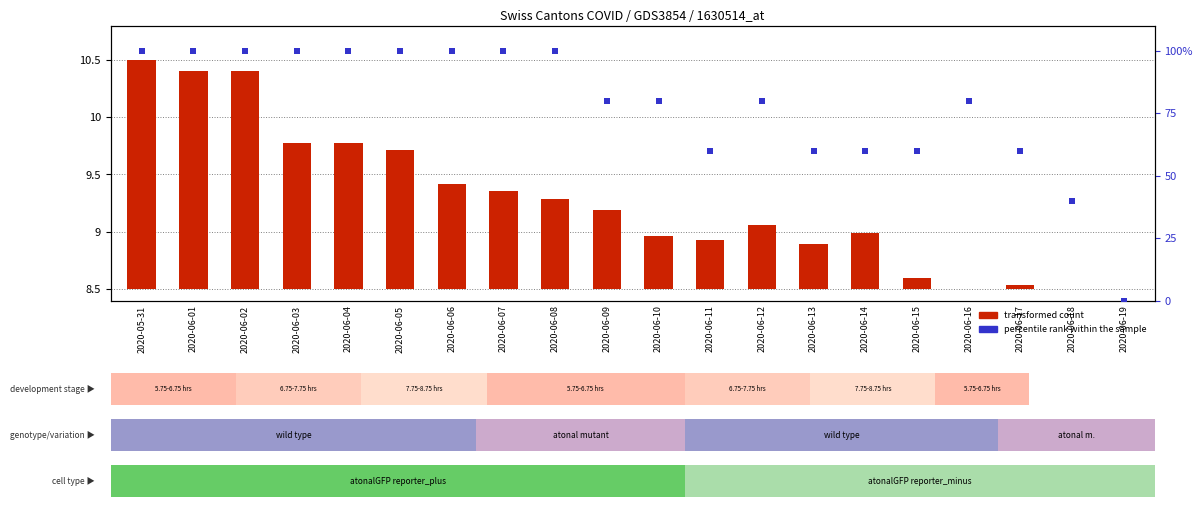

List the series in order of their overall mean, highest first.

percentile rank within the sample, transformed count